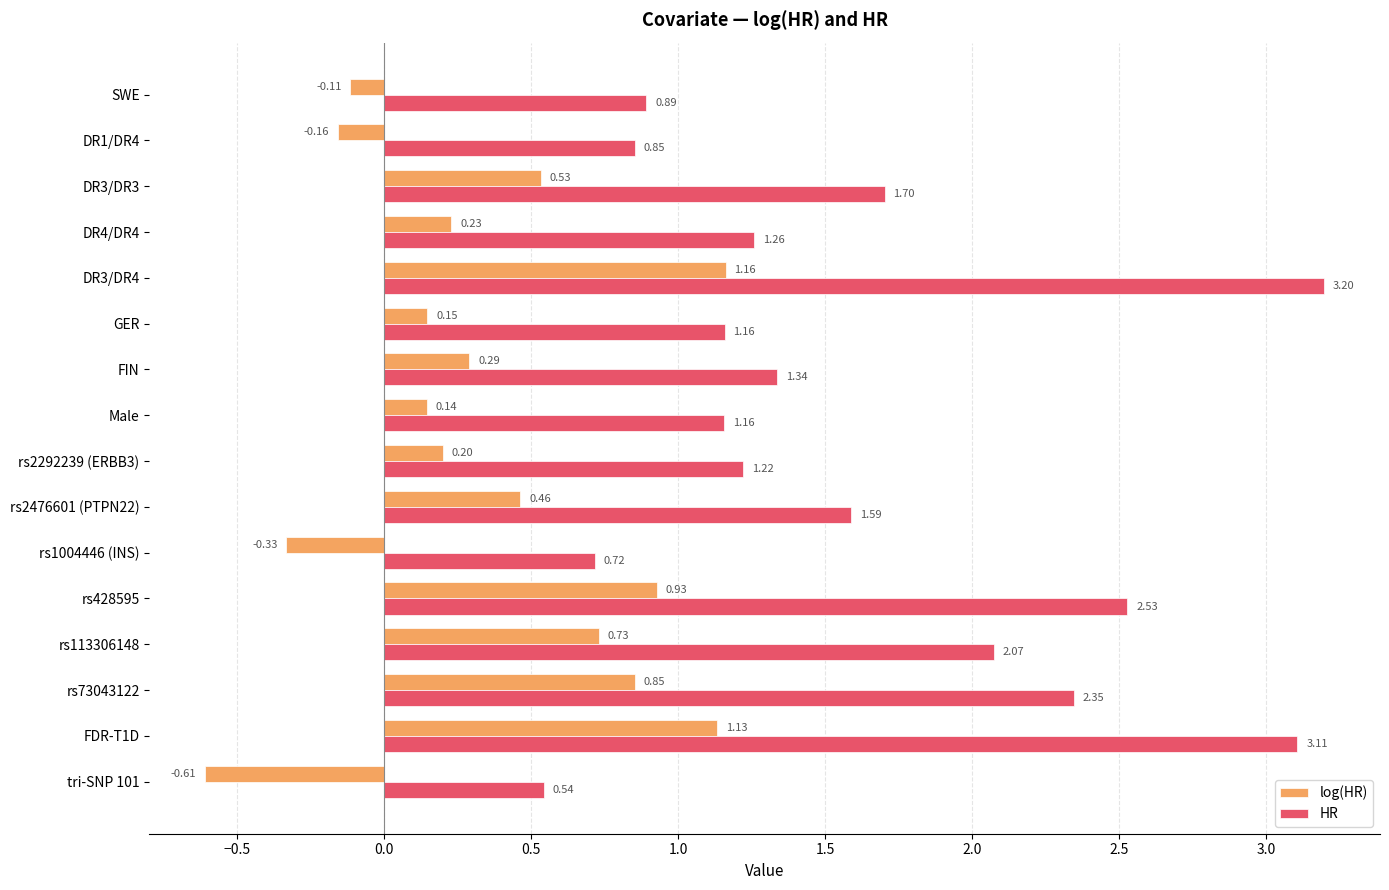

Which series has the largest total across all categories?

HR